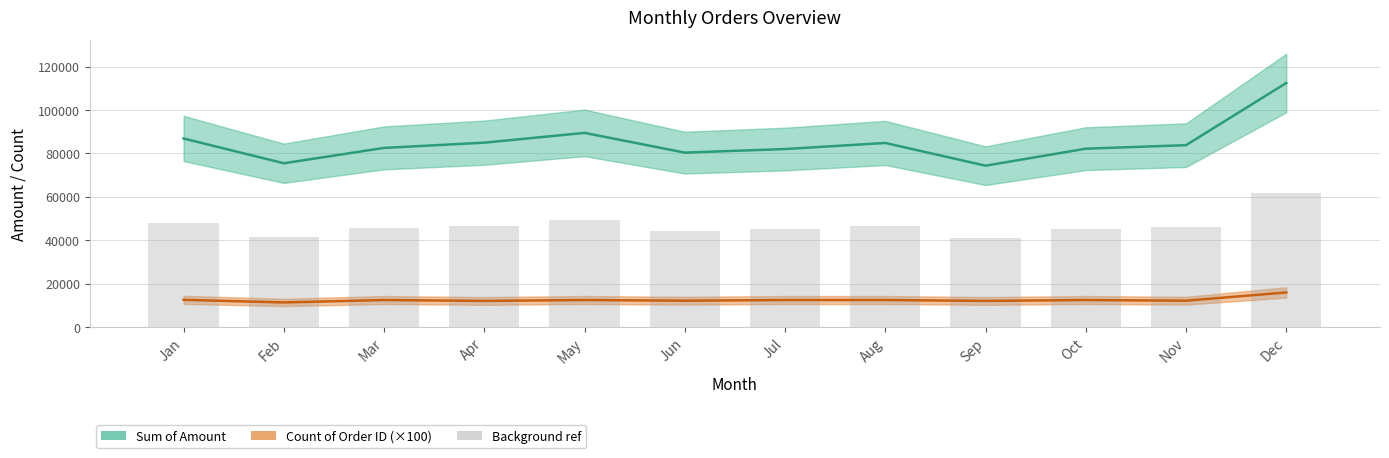

At Apr, list the series in order from smallest to largest.

Count of Order ID, Background ref, Sum of Amount